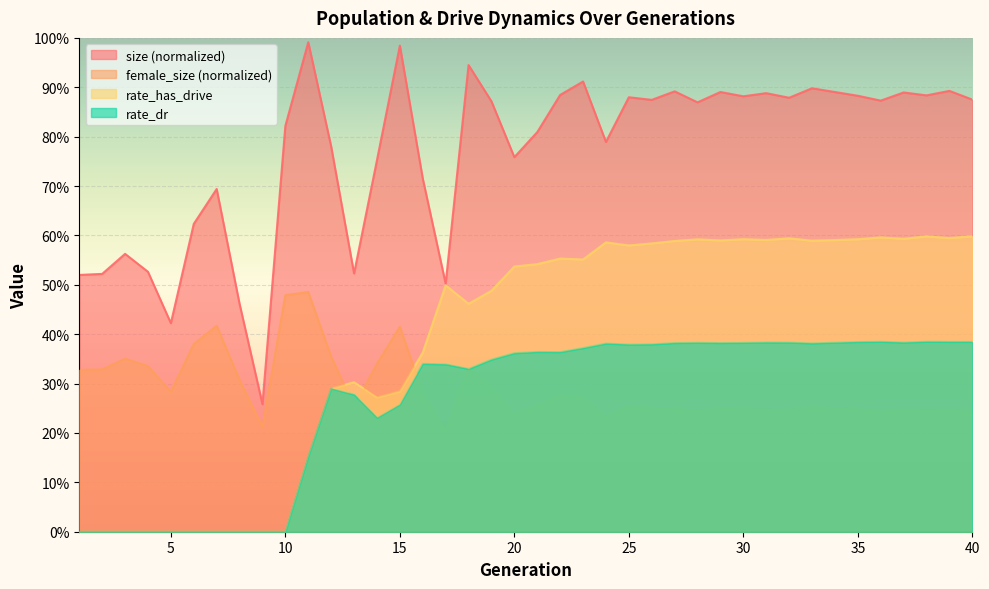

Which category has the highest value across all series?

11